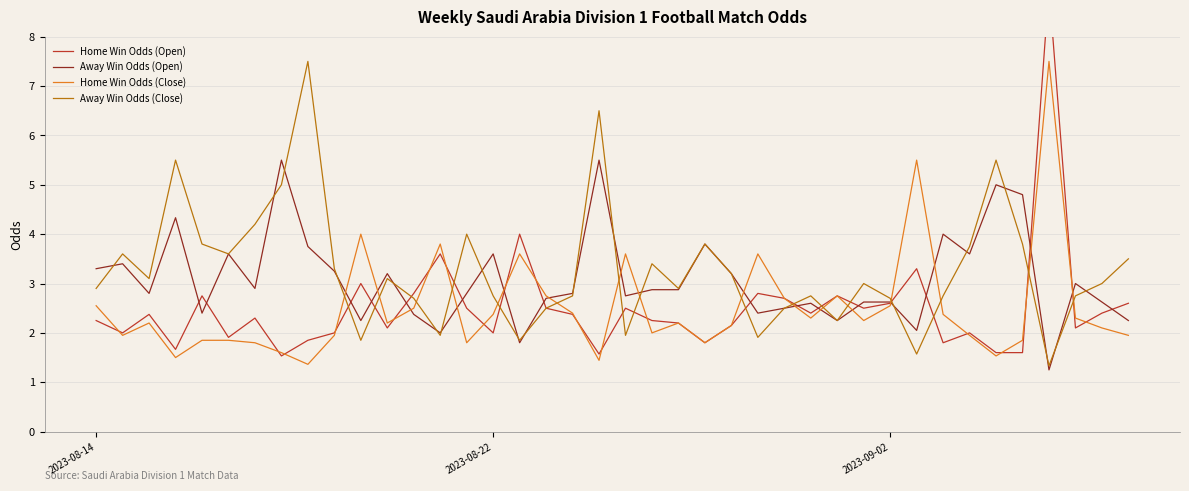

True or false: Away Win Odds (Close) and Home Win Odds (Close) intersect in this chart.

True